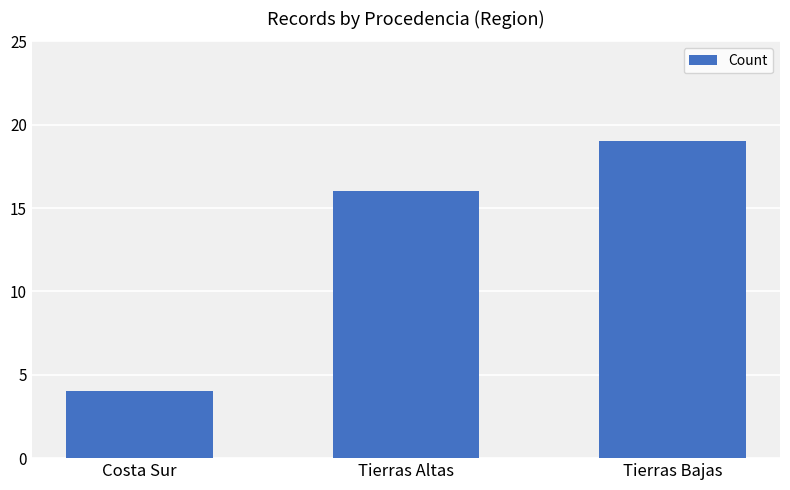

Rank the categories by value from lowest to highest.

Costa Sur, Tierras Altas, Tierras Bajas